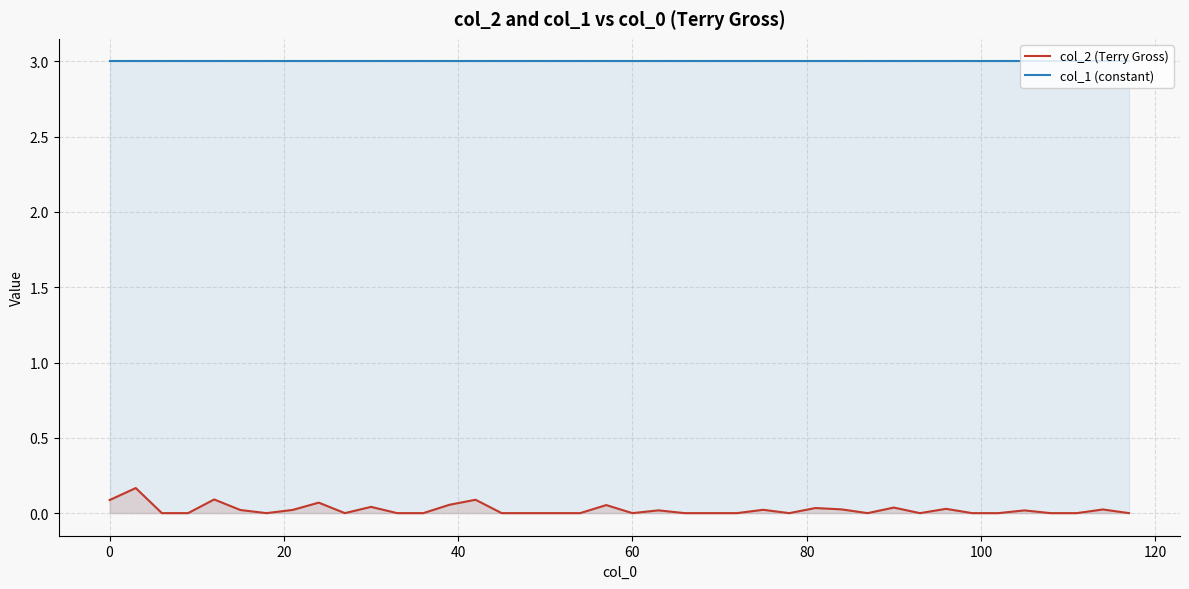

Which series has the widest spread of values?

col_2 (Terry Gross)